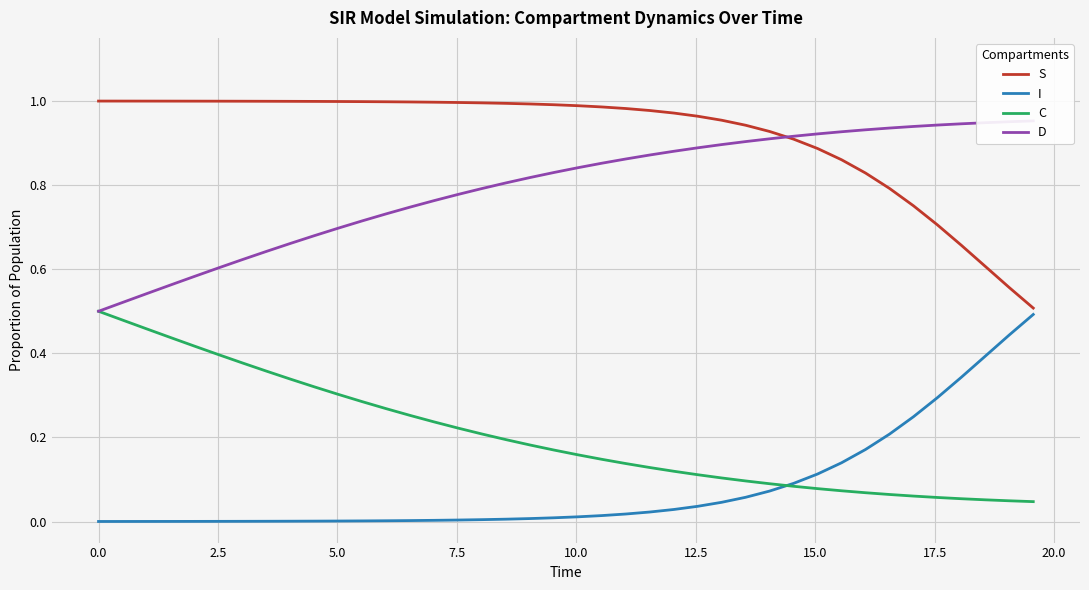

True or false: C and S intersect in this chart.

False